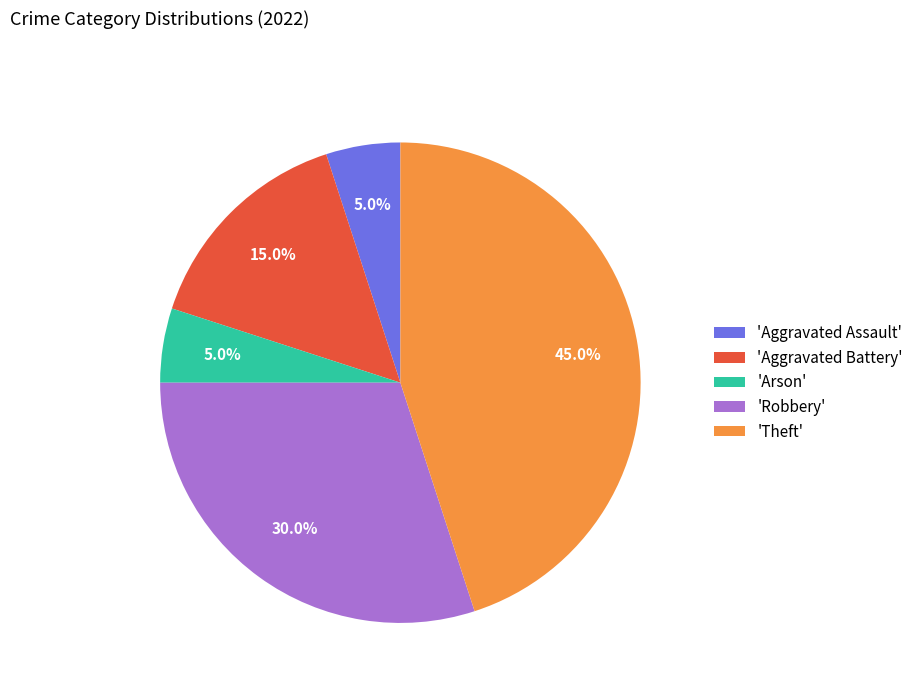

What is the largest slice in the pie chart?

'Theft'